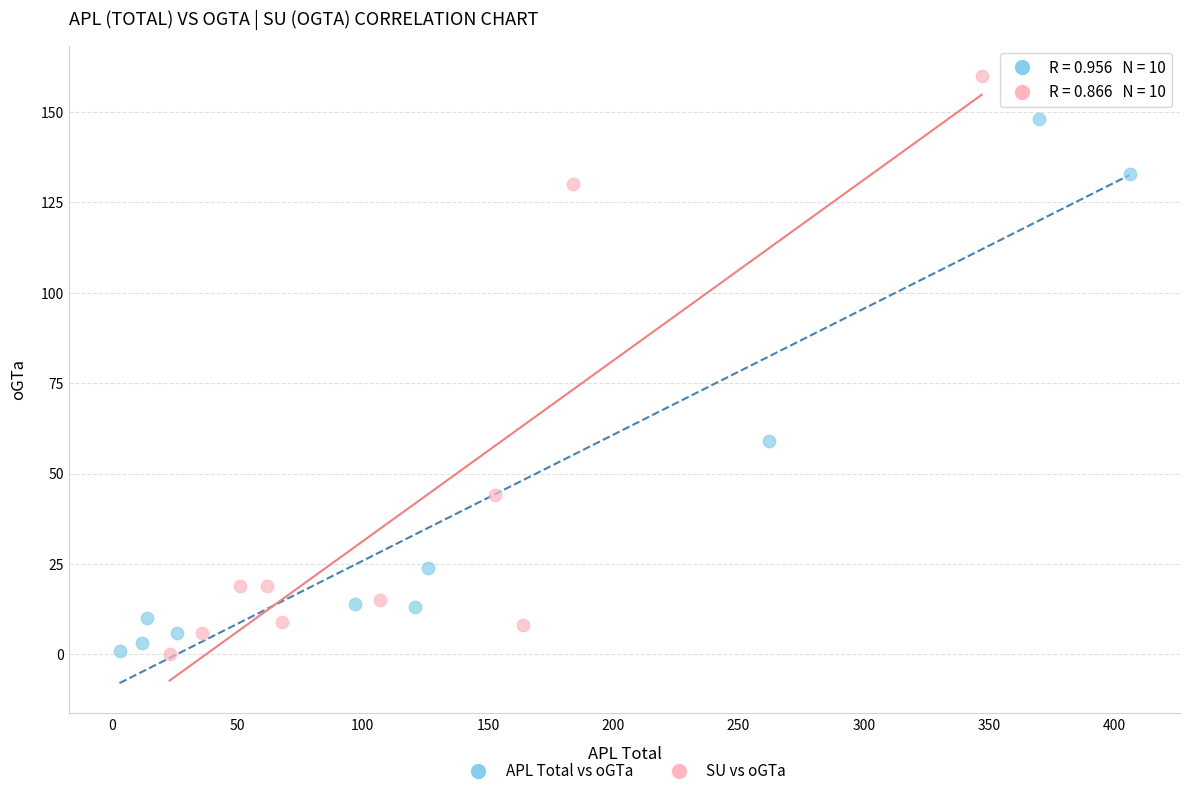

What are all the series names shown in the legend?

APL Total vs oGTa, SU vs oGTa